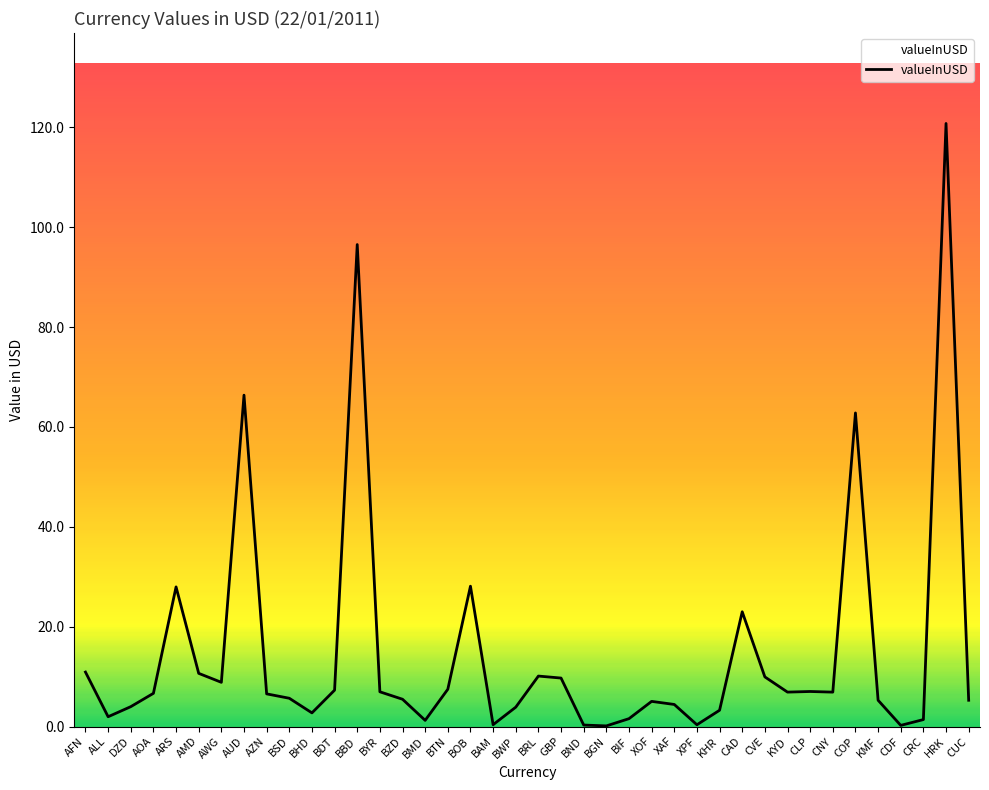

What is the ratio of the value at AUD to the value at AFN?

6.1